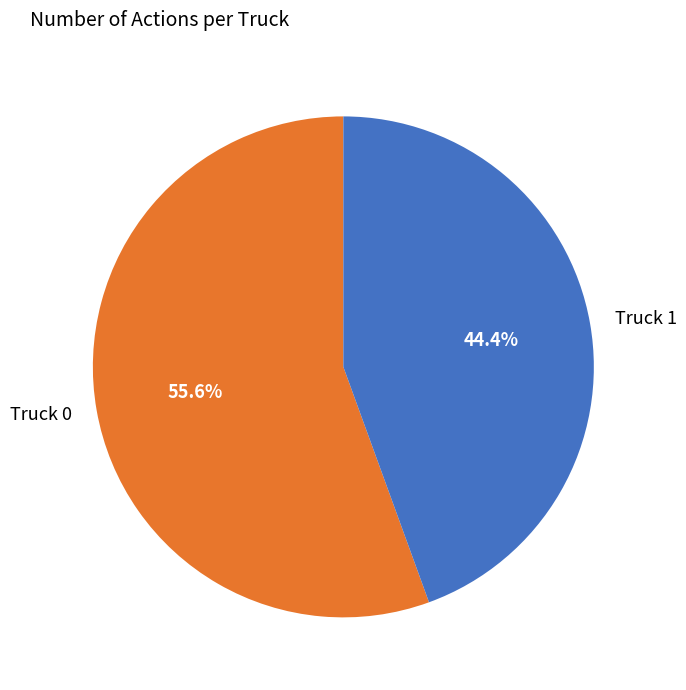

Count the number of slices in the pie.

2